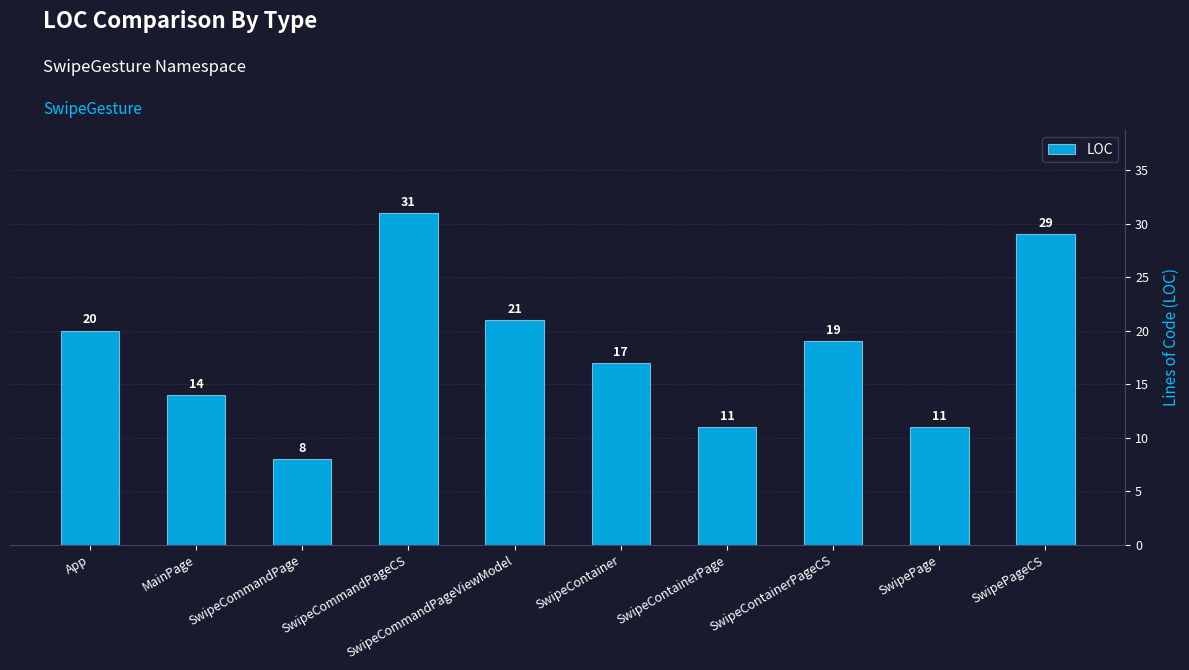

Approximately how many times larger is the value at SwipeCommandPageCS compared to SwipePageCS?

1.1